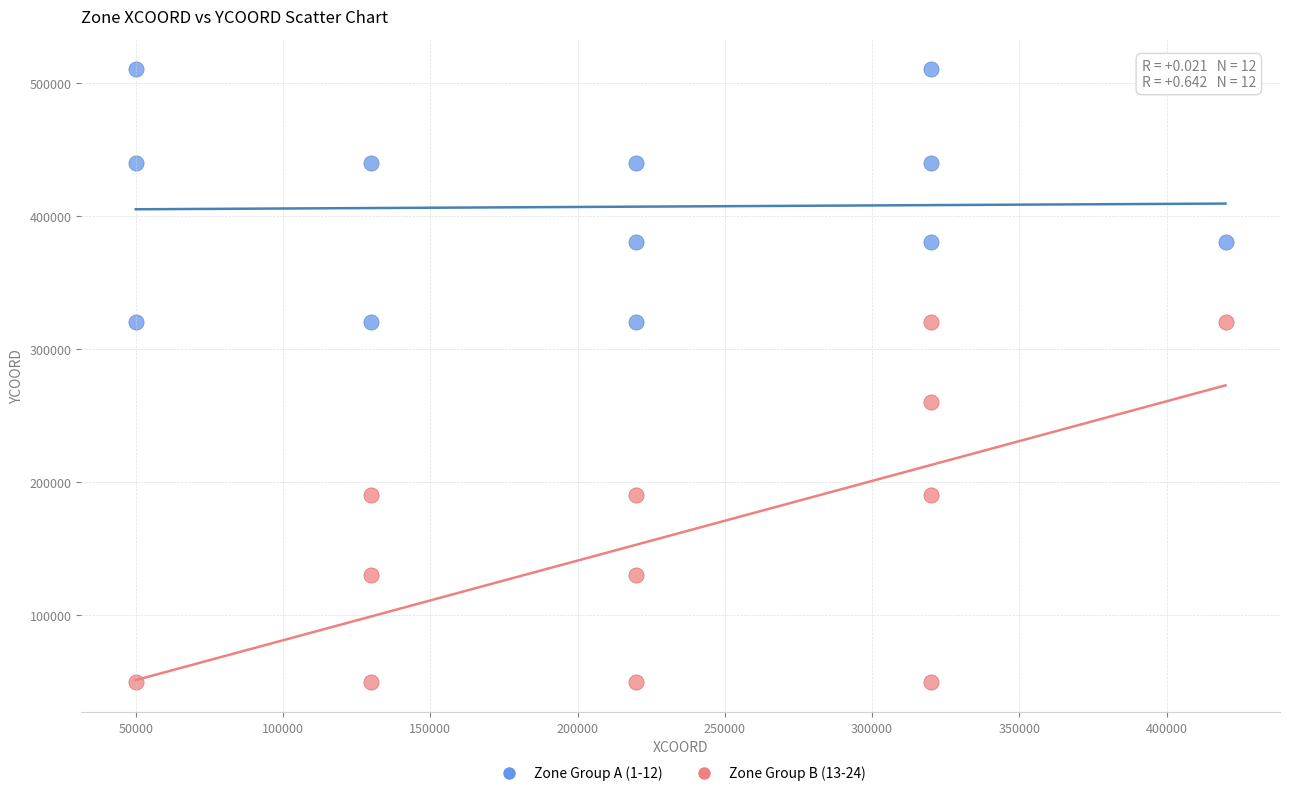

Which series contains the lowest Y value?

Zone Group B (13-24)